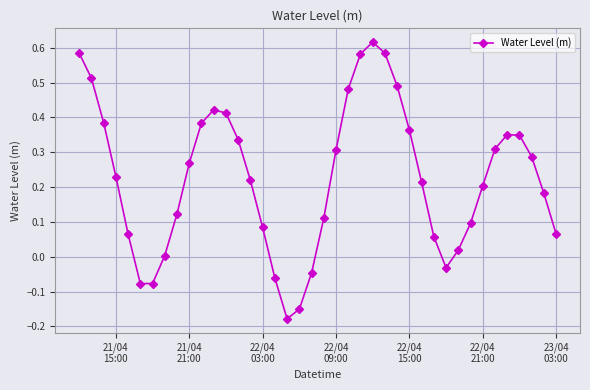

How many interior local valleys (lower than both neighbors) does the data have?

3